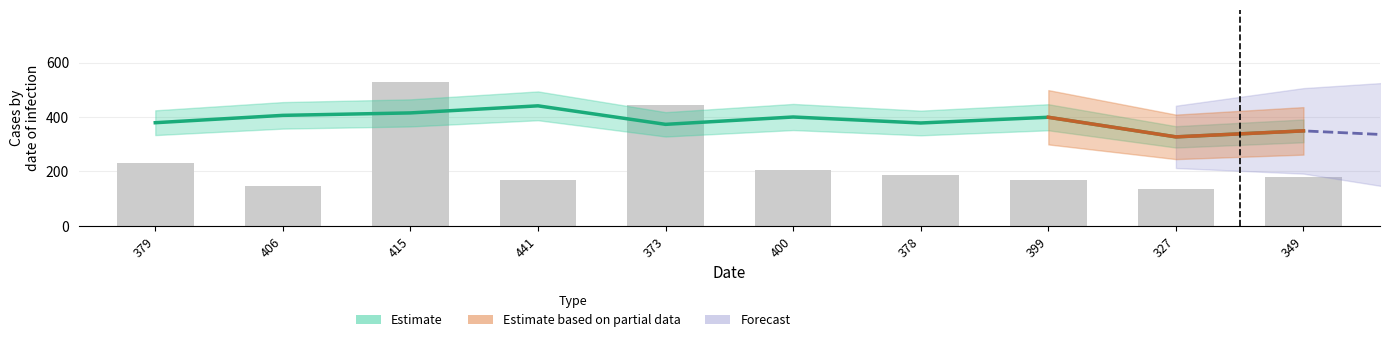

Is the value of col_1 at 349 greater than the value of col_2 at 406?

No